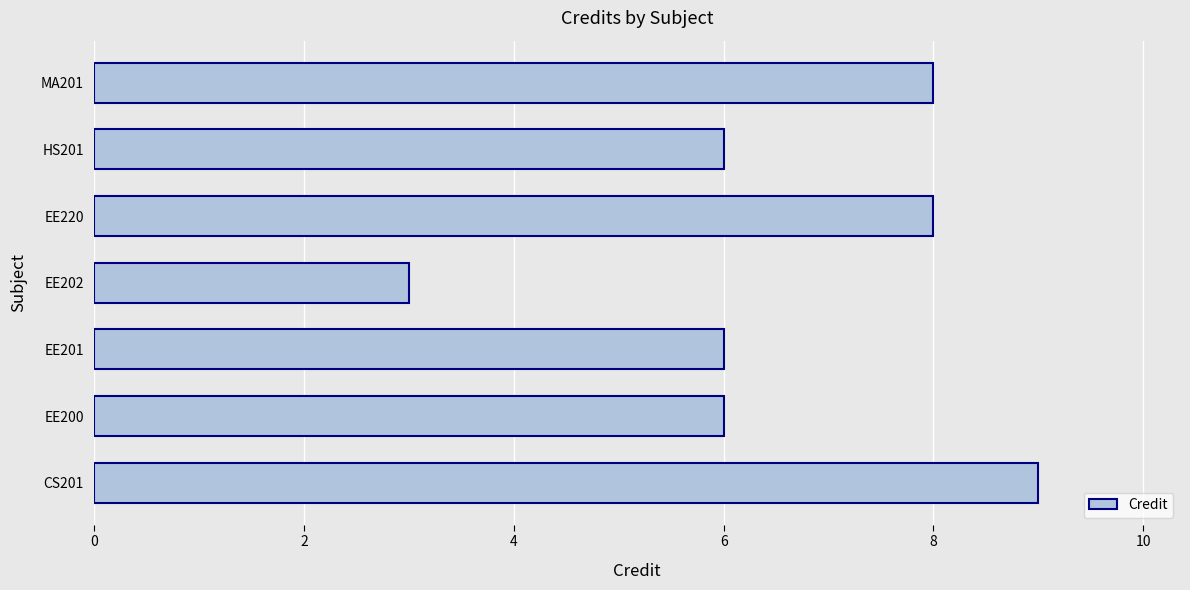

What is the difference between the second highest and second lowest values?

2